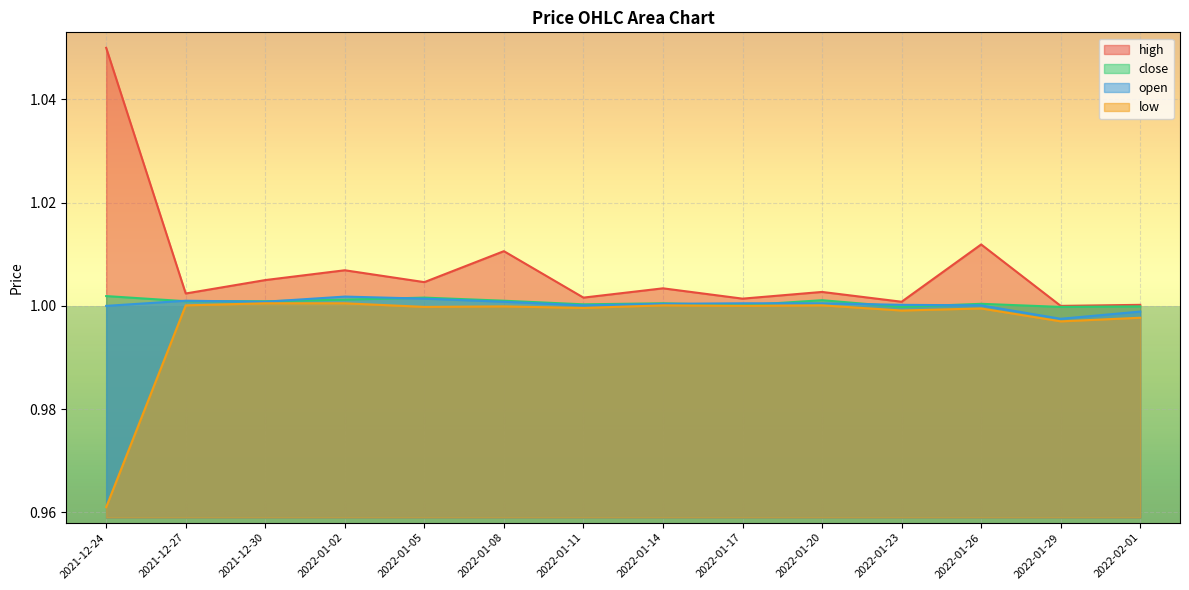

In close, how many points are lower than both neighbors (excluding endpoints)?

4